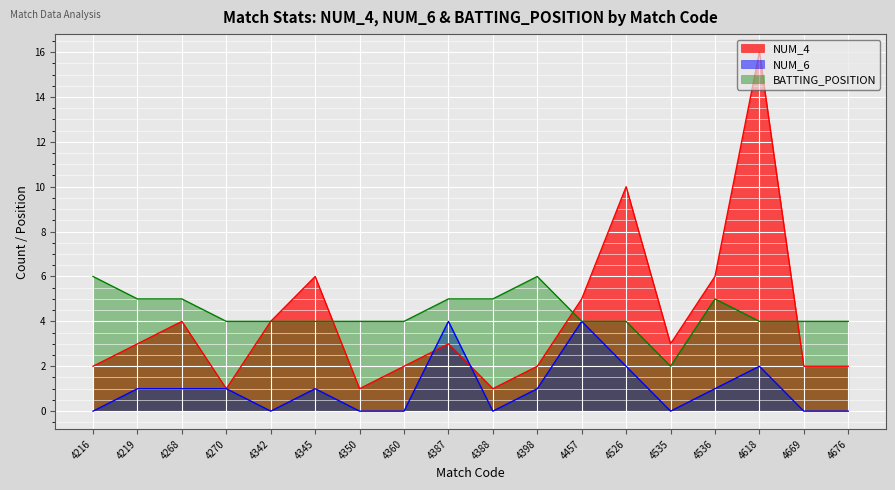

What is the difference between the maximum and minimum values in the NUM_4 series?

15